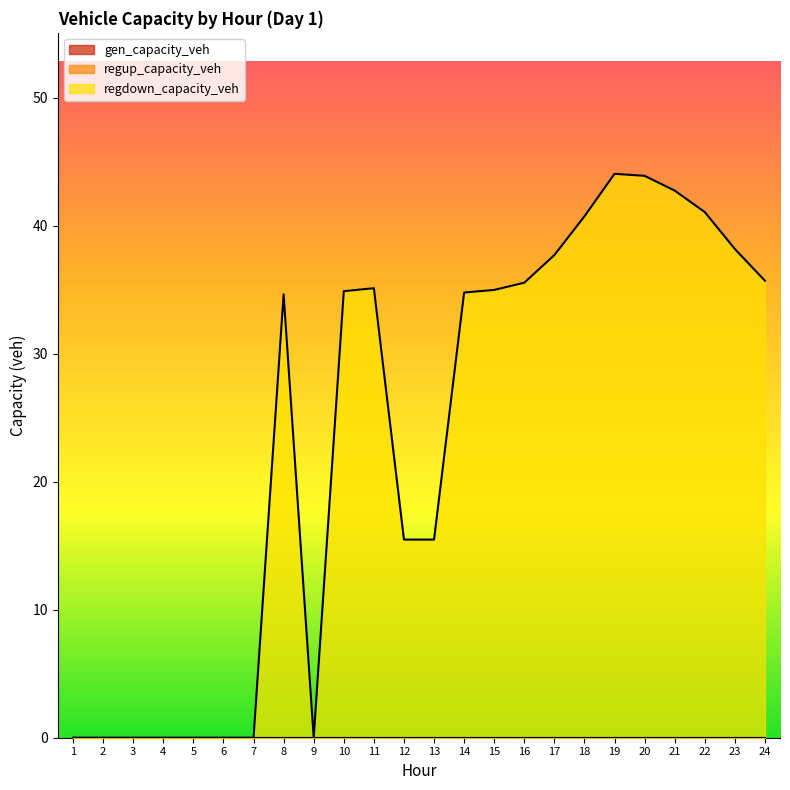

Reading left to right, what are all the values shown in this chart?

gen_capacity_veh: 1=0.0	2=0.0	3=0.0	4=0.0	5=0.0	6=0.0	7=0.0	8=0.0	9=0.0	10=0.0	11=0.0	12=0.0	13=0.0	14=0.0	15=0.0	16=0.0	17=0.0	18=0.0	19=0.0	20=0.0	21=0.0	22=0.0	23=0.0	24=0.0
regup_capacity_veh: 1=0.0	2=0.0	3=0.0	4=0.0	5=0.0	6=0.0	7=0.0	8=0.0	9=0.0	10=0.0	11=0.0	12=0.0	13=0.0	14=0.0	15=0.0	16=0.0	17=0.0	18=0.0	19=0.0	20=0.0	21=0.0	22=0.0	23=0.0	24=0.0
regdown_capacity_veh: 1=0.0	2=0.0	3=0.0	4=0.0	5=0.0	6=0.0	7=0.0	8=34.6	9=0.0	10=34.9	11=35.1	12=15.5	13=15.5	14=34.8	15=35.0	16=35.5	17=37.7	18=40.7	19=44.1	20=43.9	21=42.7	22=41.1	23=38.2	24=35.7